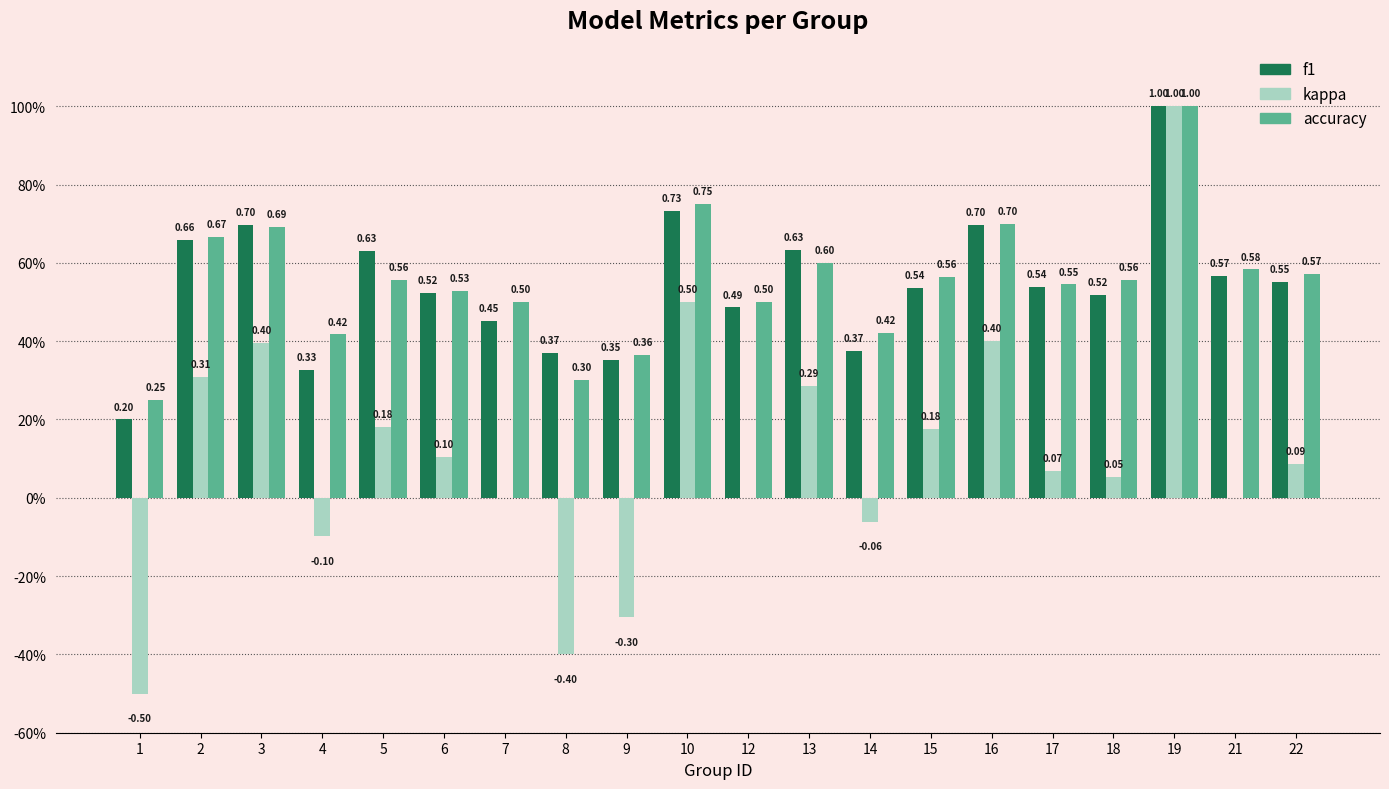

Does the chart contain stacked bars?

No